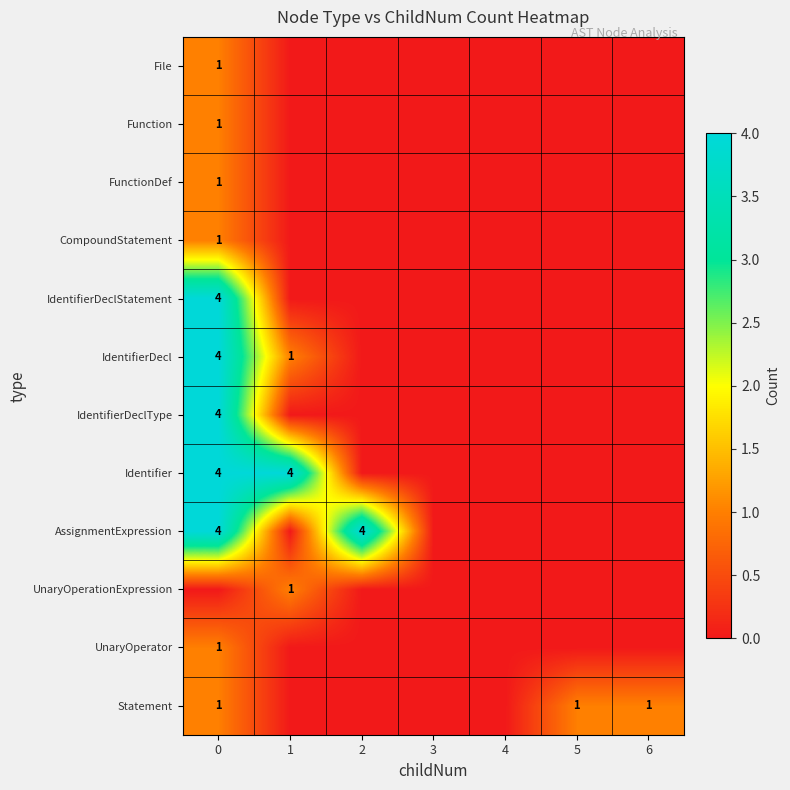

The value of Statement at 0 is 1. True or false?

True